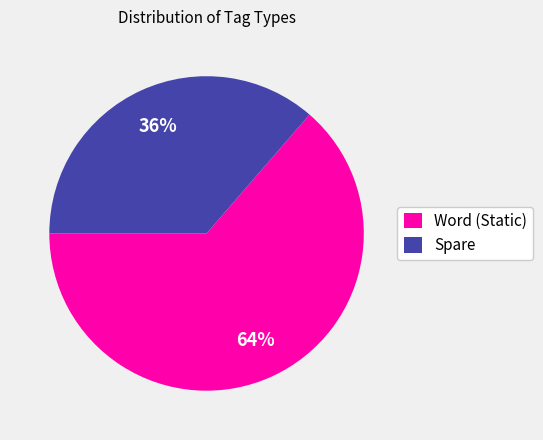

Which category has the smallest portion of the pie?

Spare